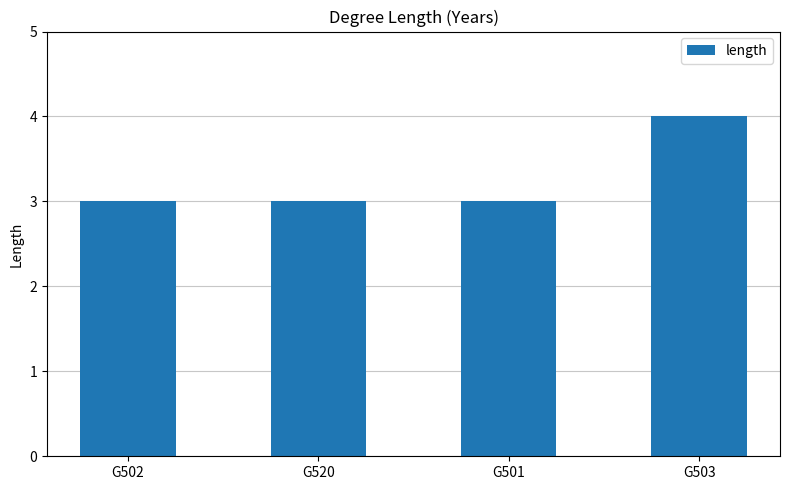

The value at G501 is 3. True or false?

True